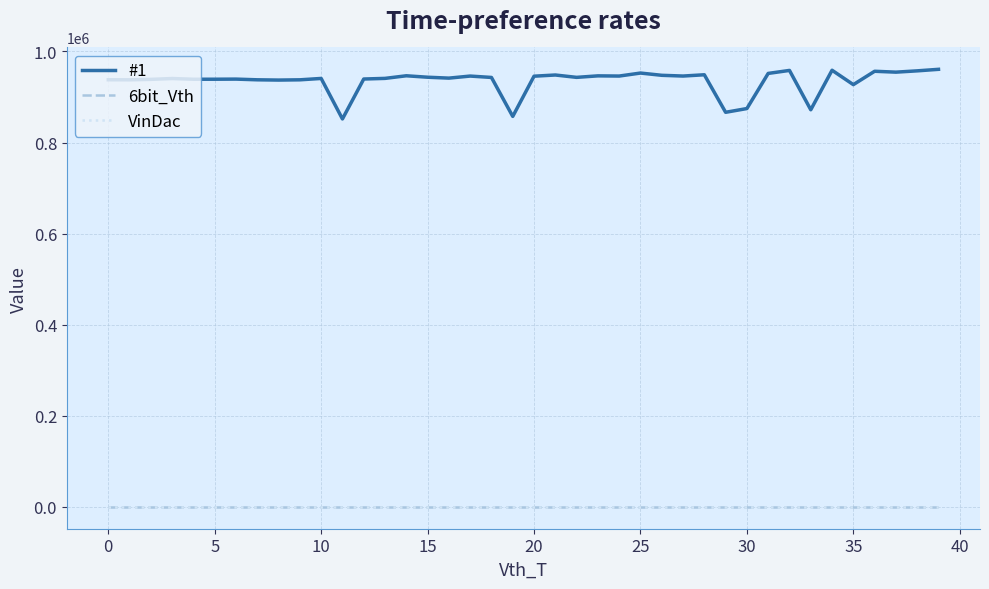

True or false: 6bit_Vth and #1 intersect in this chart.

False